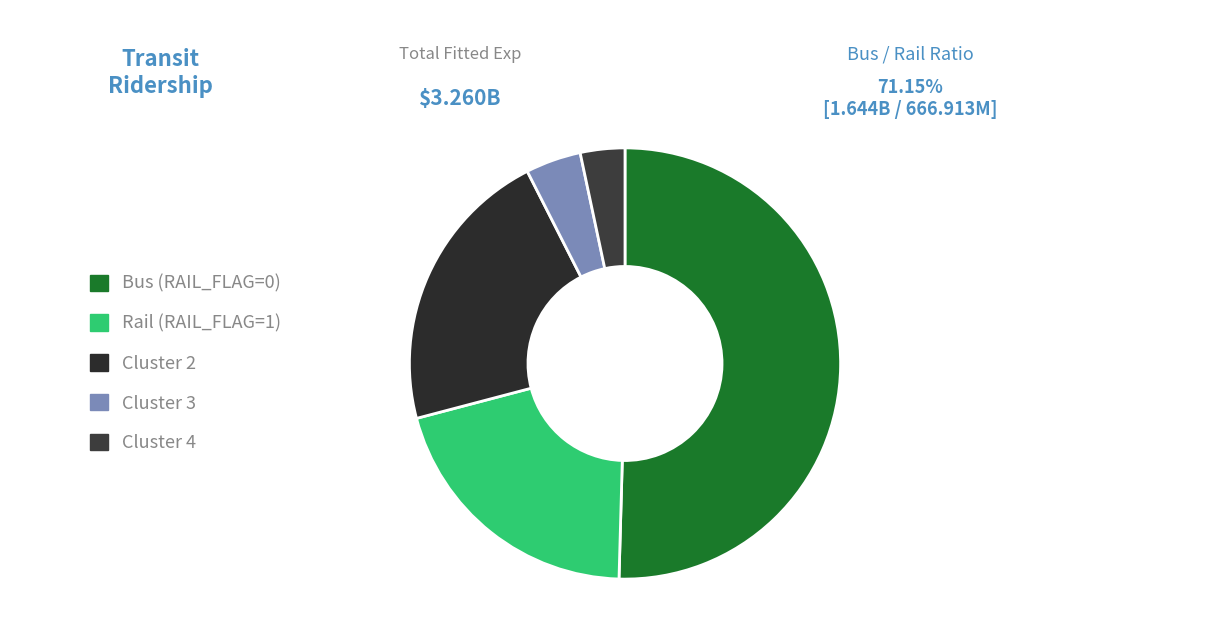

Is the sum of Cluster 4 and Cluster 2 greater than half?

No